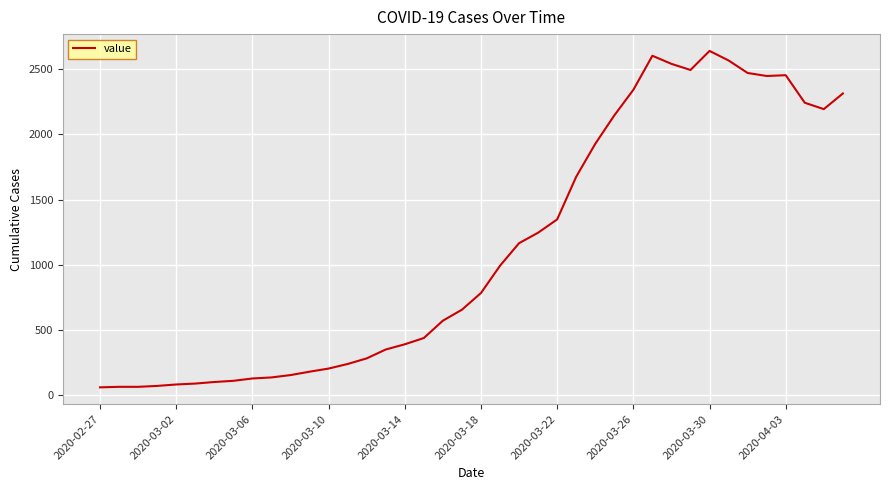

What is the minimum value shown in the chart?

61